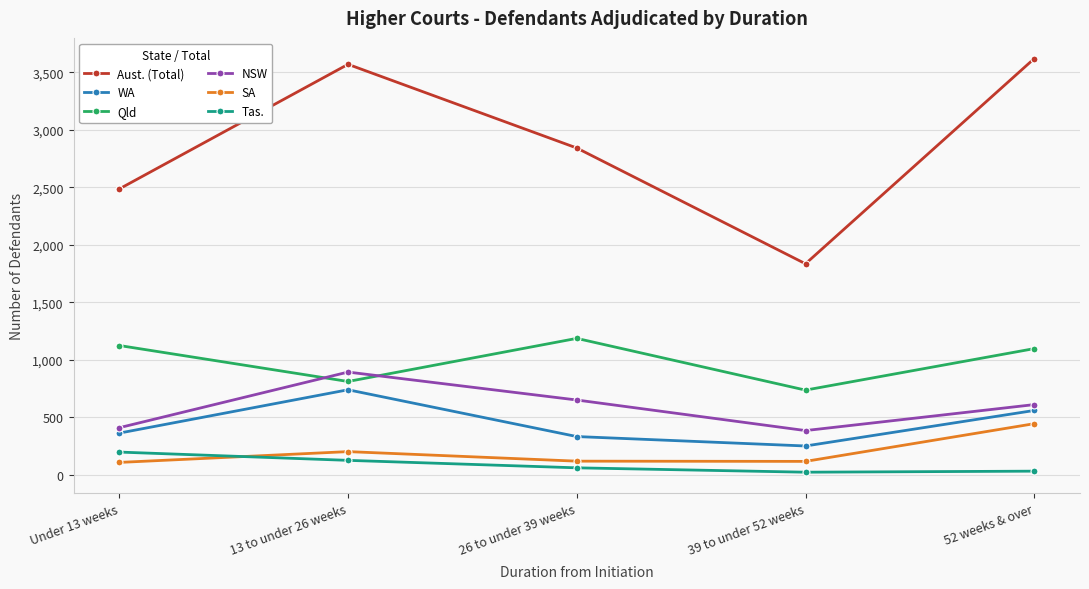

In NSW, how many points are lower than both neighbors (excluding endpoints)?

1